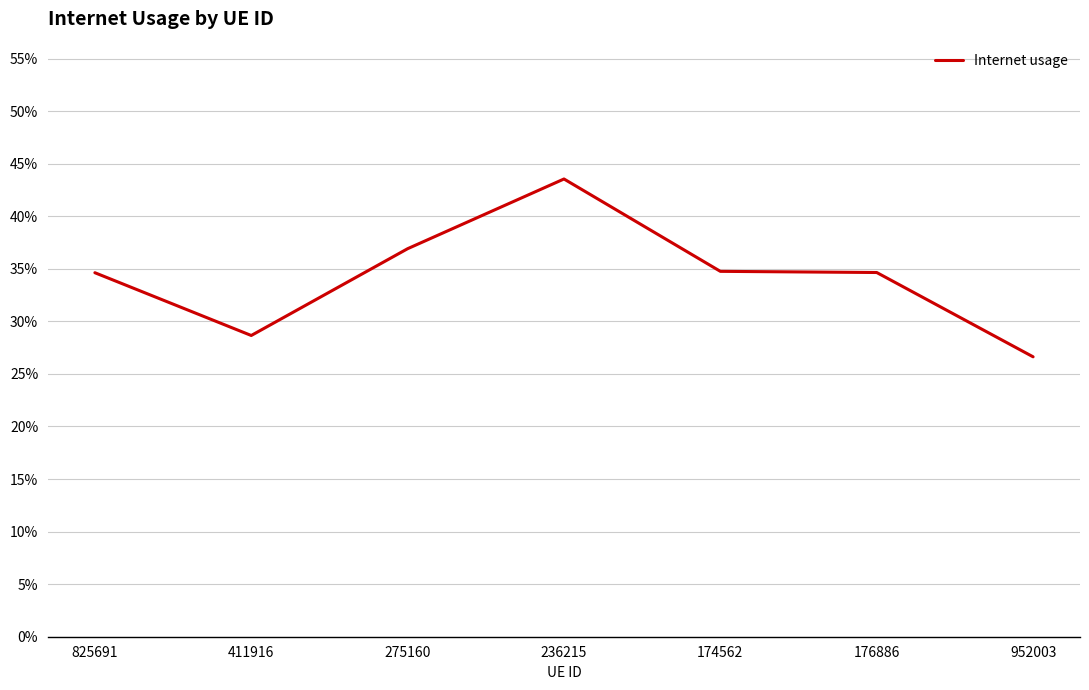

What position from the left is 176886?

6